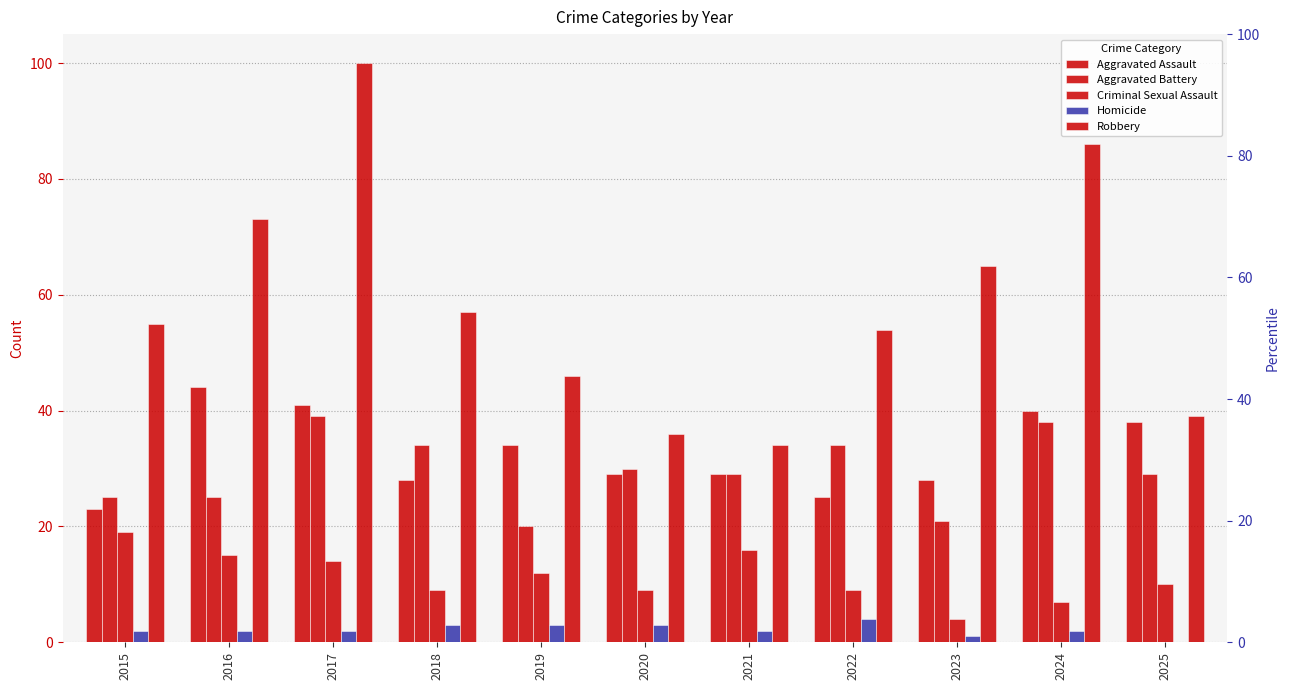

Reading left to right, list all the values displayed in this chart.

Aggravated Assault: 2015=23	2016=44	2017=41	2018=28	2019=34	2020=29	2021=29	2022=25	2023=28	2024=40	2025=38
Aggravated Battery: 2015=25	2016=25	2017=39	2018=34	2019=20	2020=30	2021=29	2022=34	2023=21	2024=38	2025=29
Criminal Sexual Assault: 2015=19	2016=15	2017=14	2018=9	2019=12	2020=9	2021=16	2022=9	2023=4	2024=7	2025=10
Homicide: 2015=2	2016=2	2017=2	2018=3	2019=3	2020=3	2021=2	2022=4	2023=1	2024=2	2025=0
Robbery: 2015=55	2016=73	2017=100	2018=57	2019=46	2020=36	2021=34	2022=54	2023=65	2024=86	2025=39